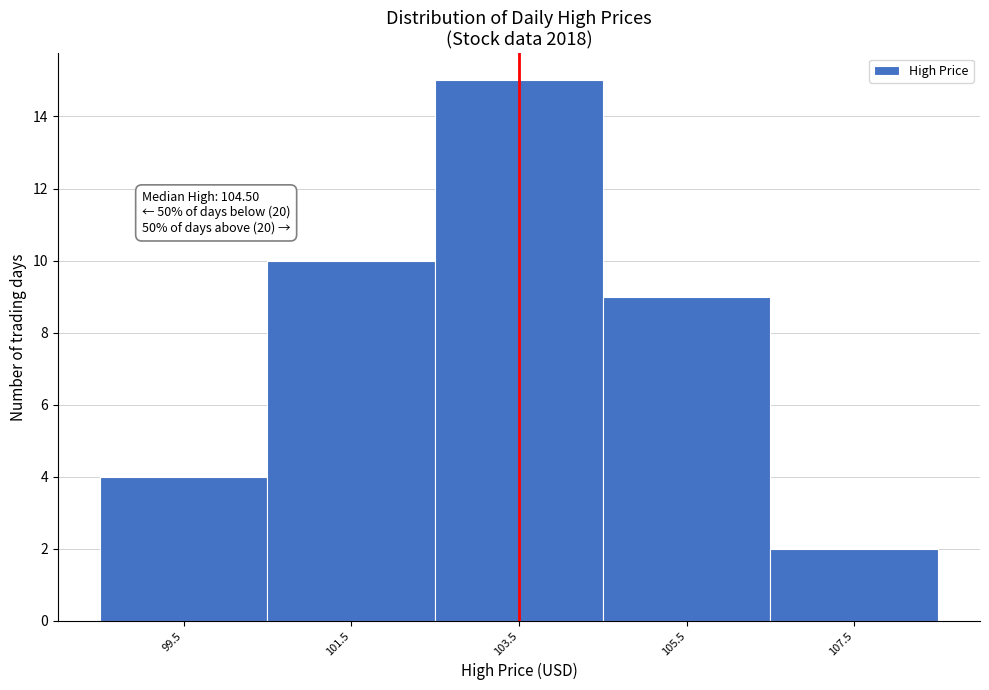

Reading left to right, extract all data points from this chart.

99.5=4	101.5=10	103.5=15	105.5=9	107.5=2